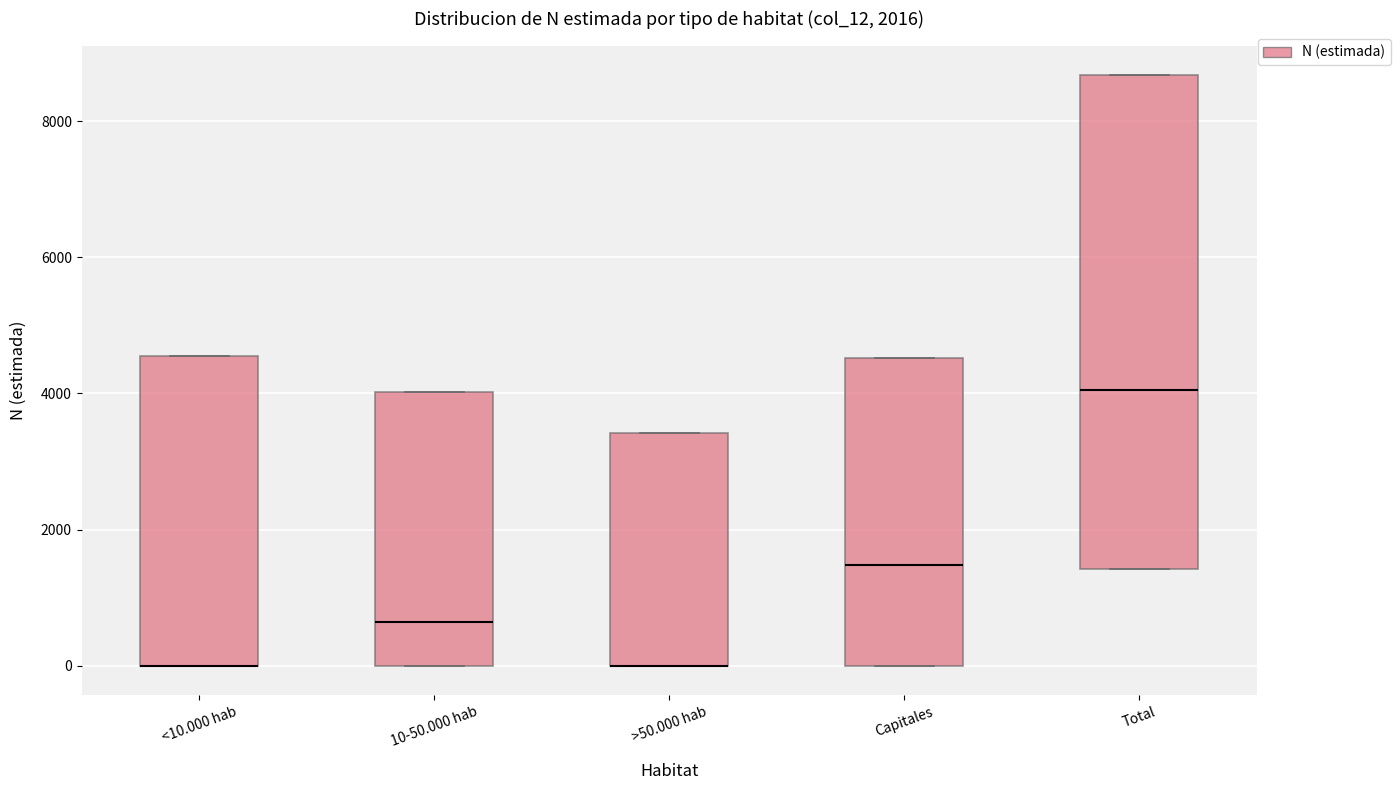

Reading left to right, read every box against the y-axis: the position of its median line, the range the box covers, and the ends of its whiskers. The values are not printed on the chart, so give them approximately, as read against the axis.

<10.000 hab: median 0 (drawn on the box's lower edge), box 0 to 4600, whiskers 0 to 4600
10-50.000 hab: median 600, box 0 to 4000, whiskers 0 to 4000
>50.000 hab: median 0 (drawn on the box's lower edge), box 0 to 3400, whiskers 0 to 3400
Capitales: median 1400, box 0 to 4600, whiskers 0 to 4600
Total: median 4000, box 1400 to 8600, whiskers 1400 to 8600